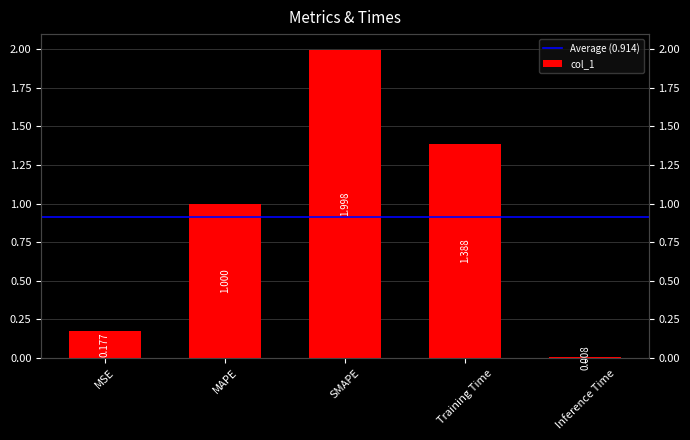

What is the approximate value at MSE?

0.2